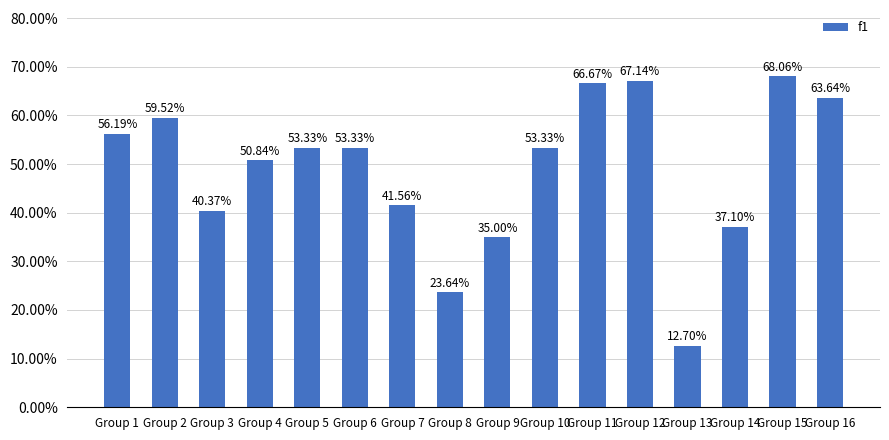

List the labels in order of value, smallest first.

Group 13, Group 8, Group 9, Group 14, Group 3, Group 7, Group 4, Group 5, Group 6, Group 10, Group 1, Group 2, Group 16, Group 11, Group 12, Group 15